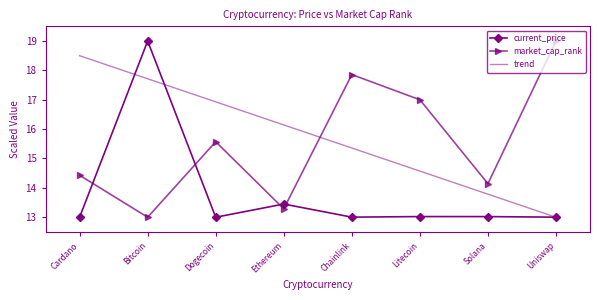

How many series are shown in this chart?

3